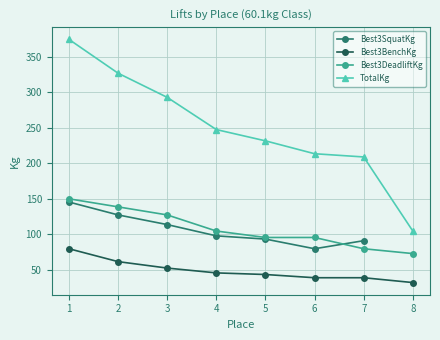

Between 8 and 4, which is larger?

4